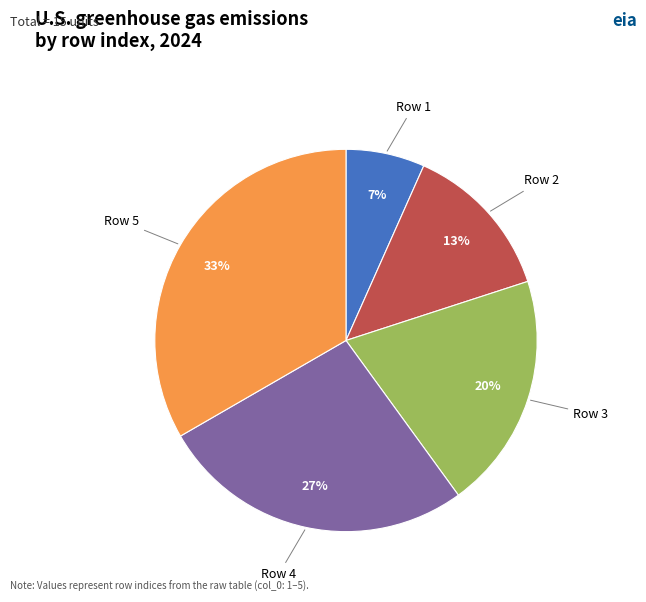

What percentage is the Row 3 slice, to the nearest percent?

20%